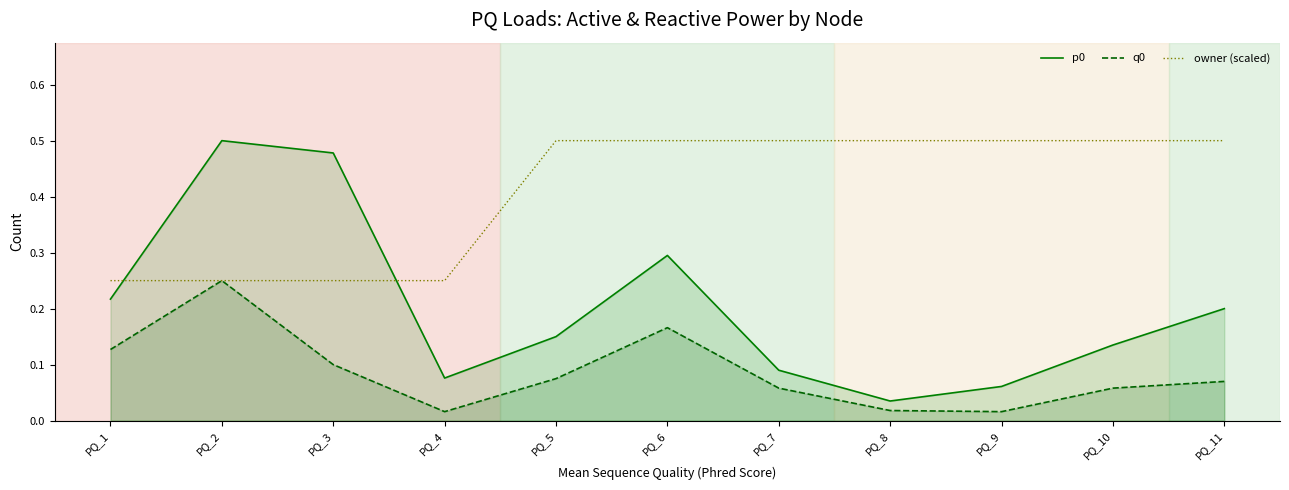

At which label is owner (scaled) closest to 0?

PQ_1